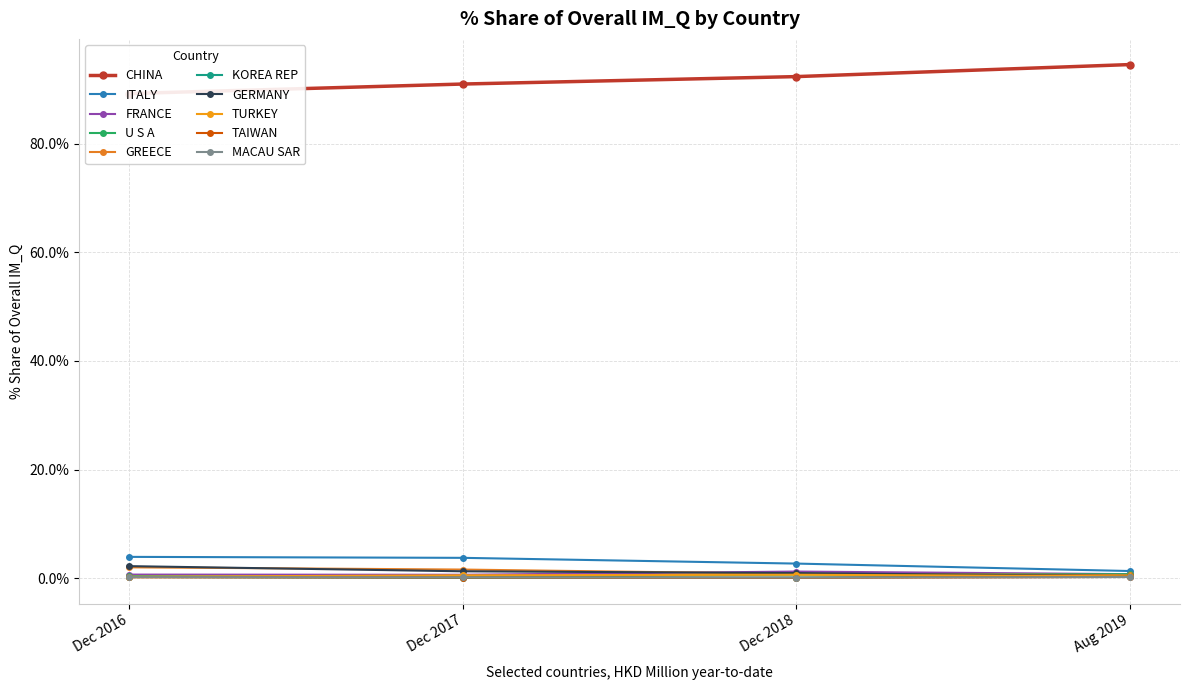

What value does the 201812_% Share series have at TURKEY?

0.6